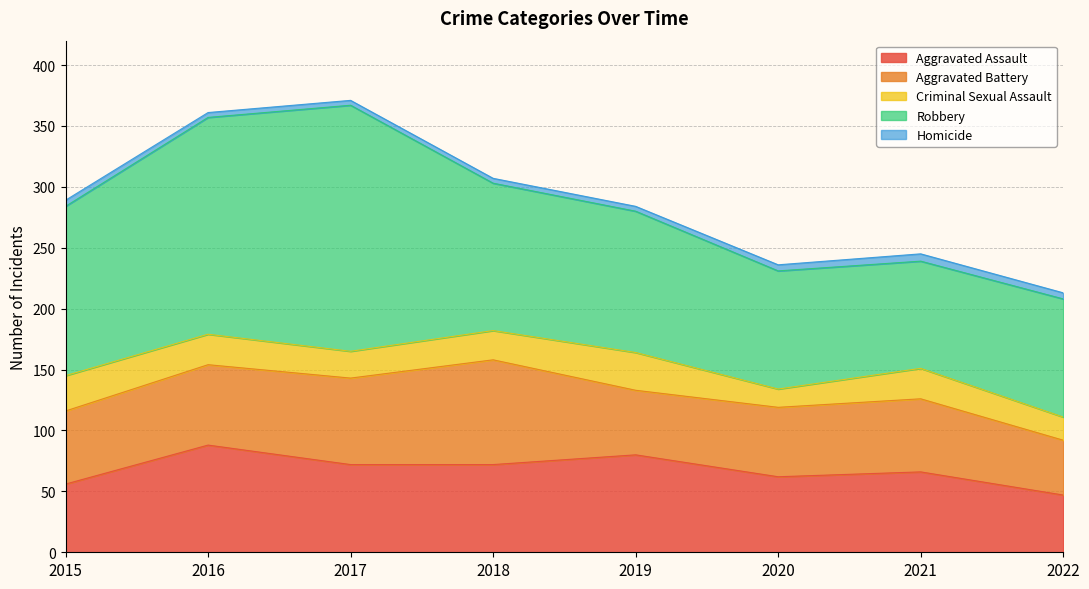

Which series has the largest total across all categories?

Robbery